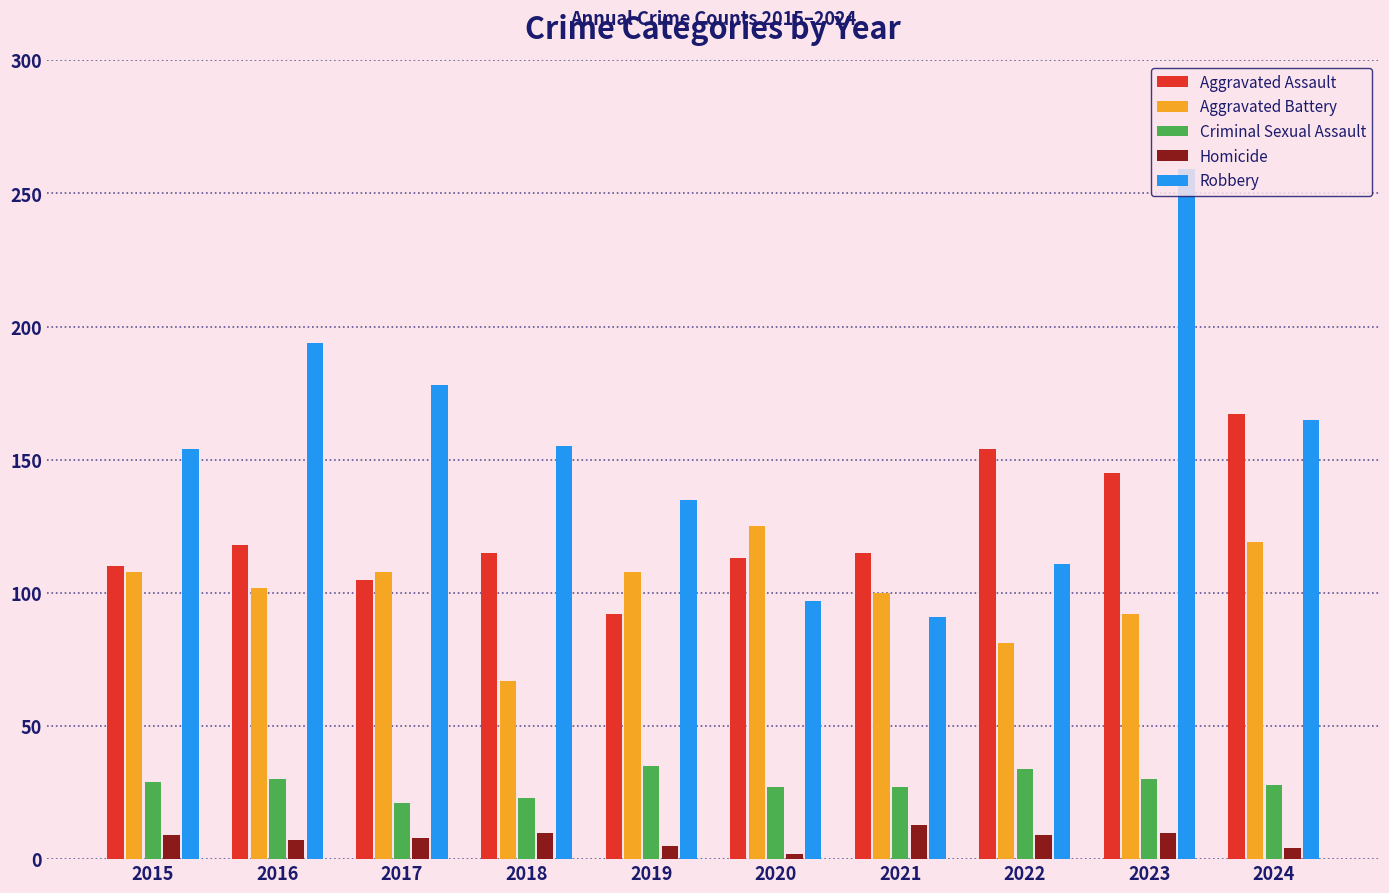

At 2017, list the series in order from largest to smallest.

Robbery, Aggravated Battery, Aggravated Assault, Criminal Sexual Assault, Homicide